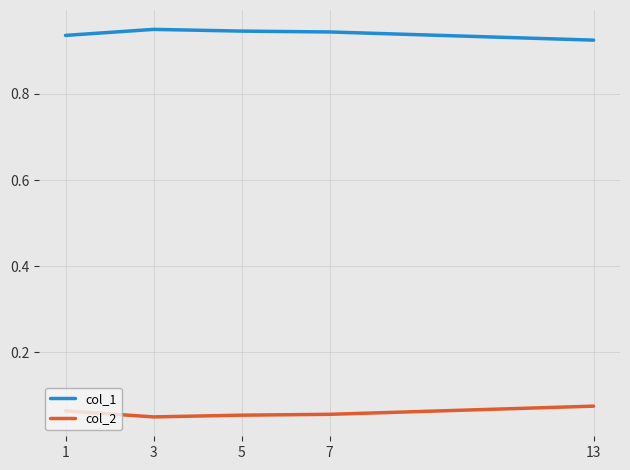

True or false: col_1 has a value of 1.4 at 5.

False